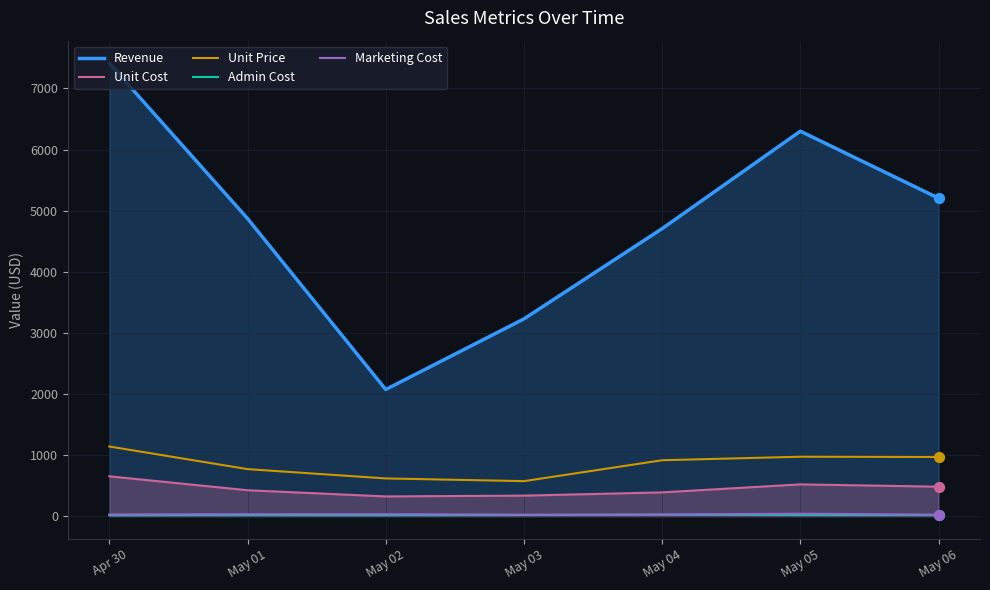

What is the total value across all series at May 01?

6115.7